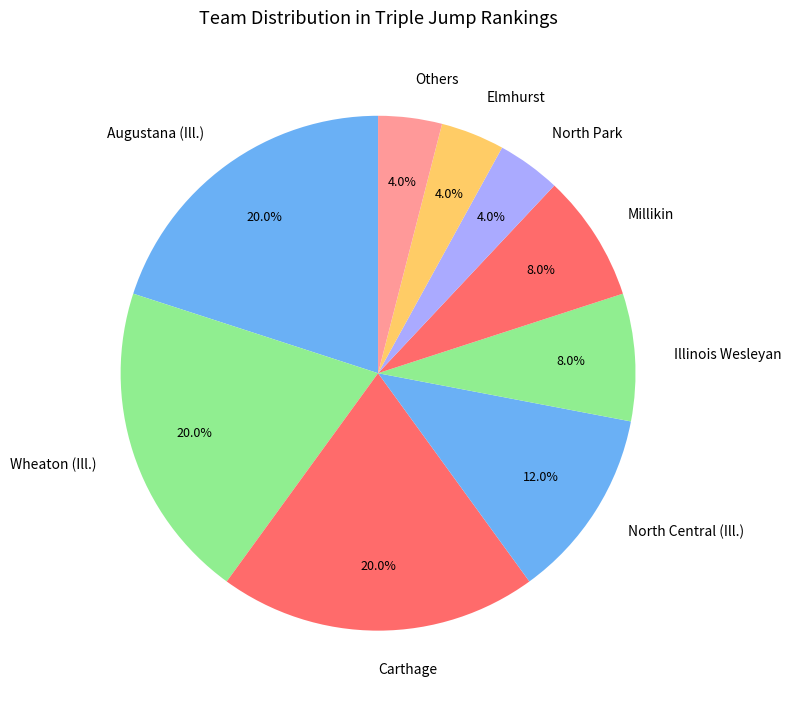

Approximately how many times larger is the value at Wheaton (Ill.) compared to Augustana (Ill.)?

1.0